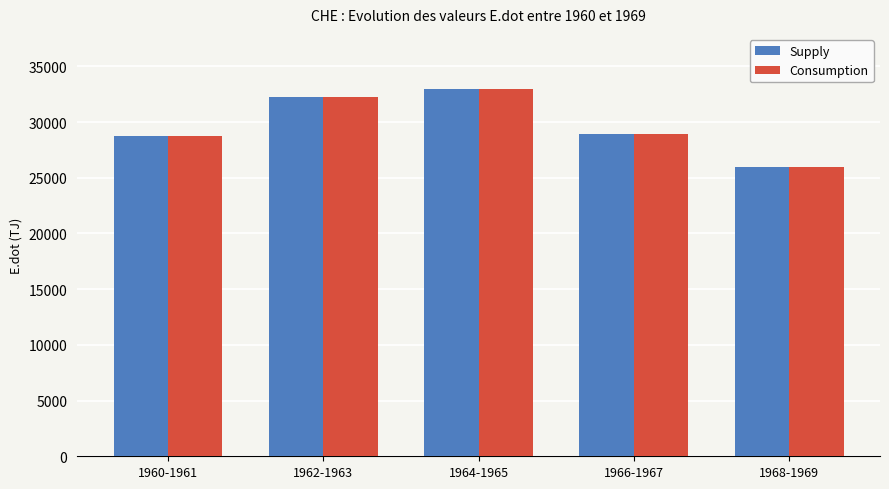

At how many categories does at least one series exceed 31658?

2